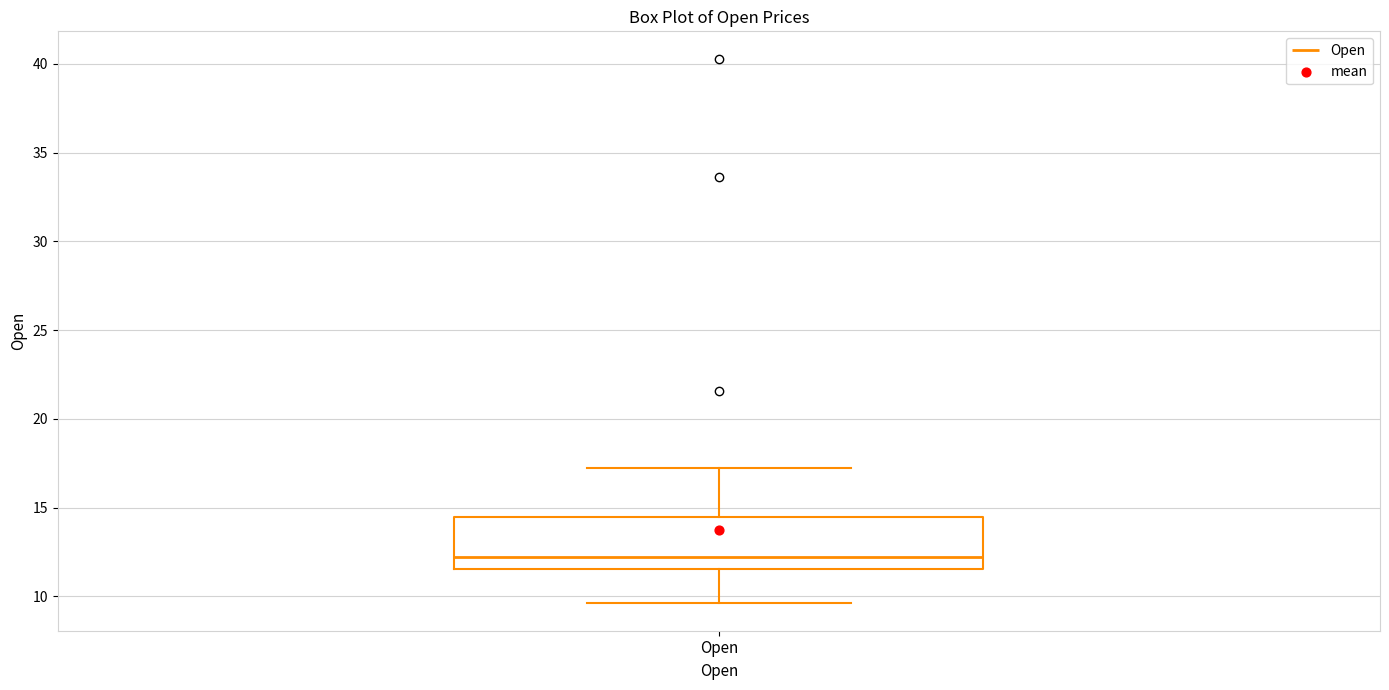

Transcribe this box plot: give where the median line is, the range the box spans, and where the two whiskers end, as read against the y-axis. The values are not printed on the chart, so give them approximately, as read against the axis.

median 12.0, box 11.5 to 14.5, whiskers 9.5 to 17.5